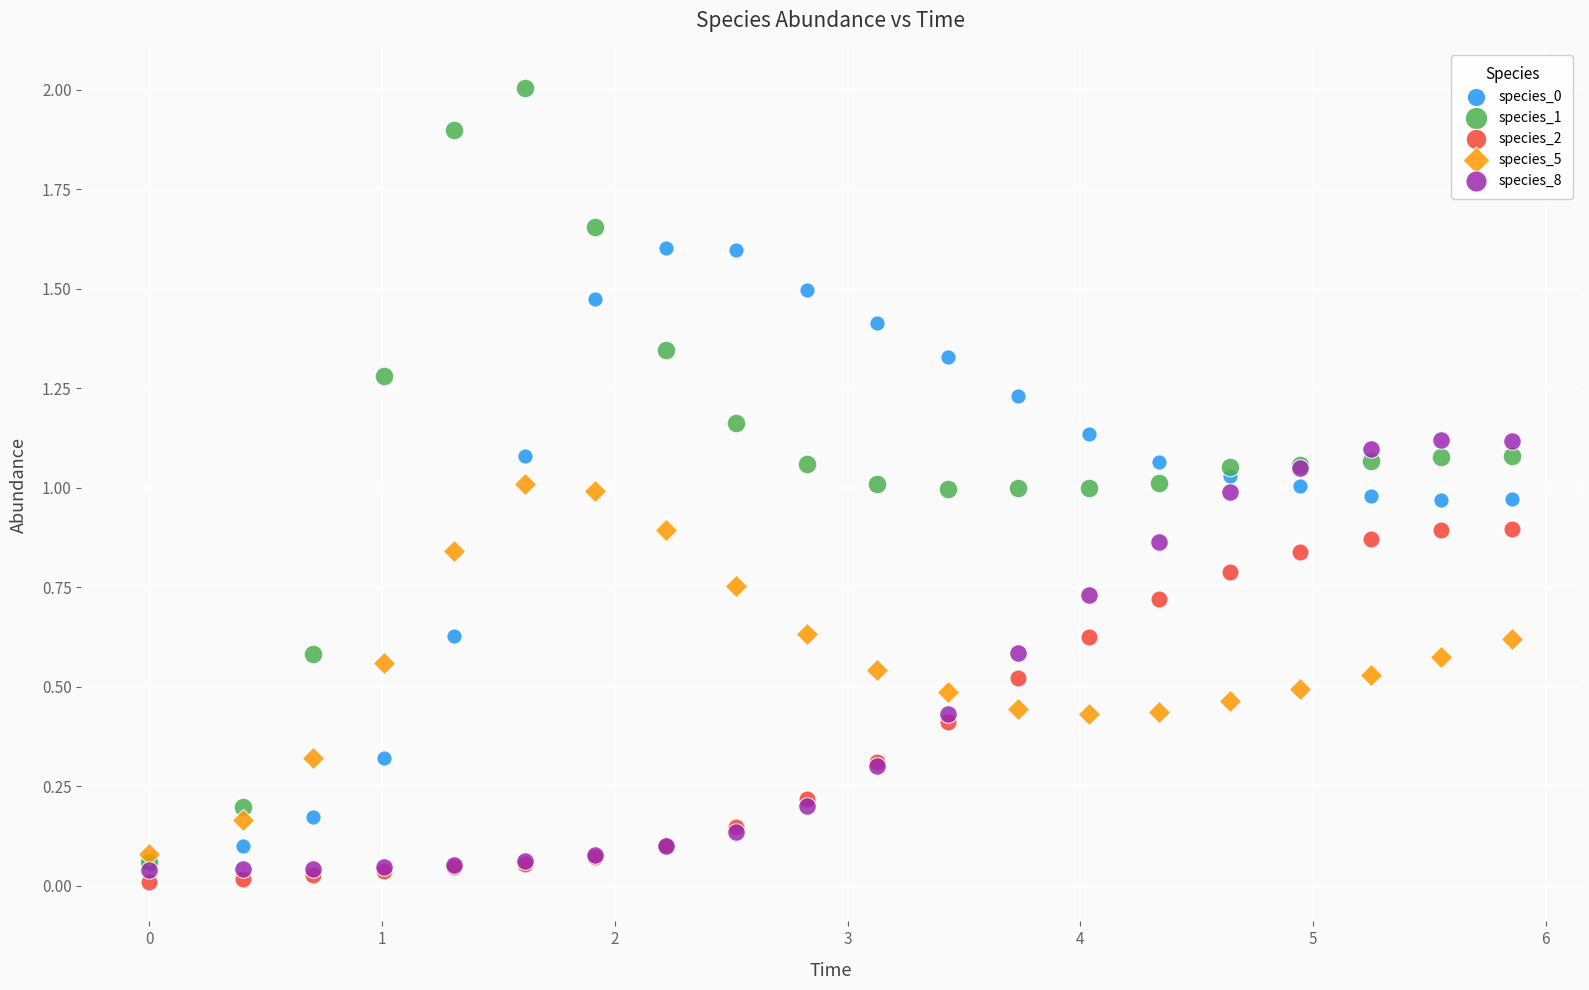

Which series contains the lowest Y value?

species_2